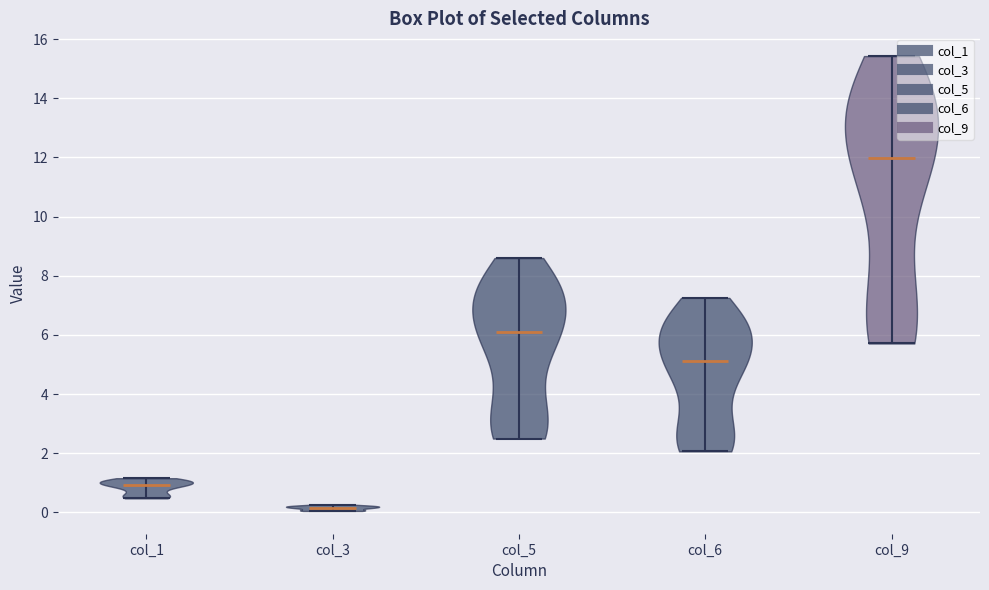

Reading left to right, read every violin against the y-axis: where its median line is, and the lowest and highest points it reaches. The values are not printed on the chart, so give them approximately, as read against the axis.

col_1: median line 1.0, lowest point 0.4, highest point 1.2
col_3: median line 0.2, lowest point 0.0, highest point 0.2
col_5: median line 6.2, lowest point 2.4, highest point 8.6
col_6: median line 5.2, lowest point 2.0, highest point 7.2
col_9: median line 12.0, lowest point 5.8, highest point 15.4